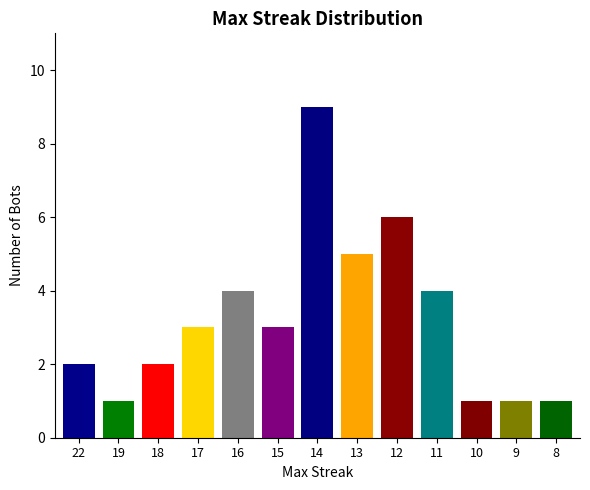

How many series are shown in this chart?

1